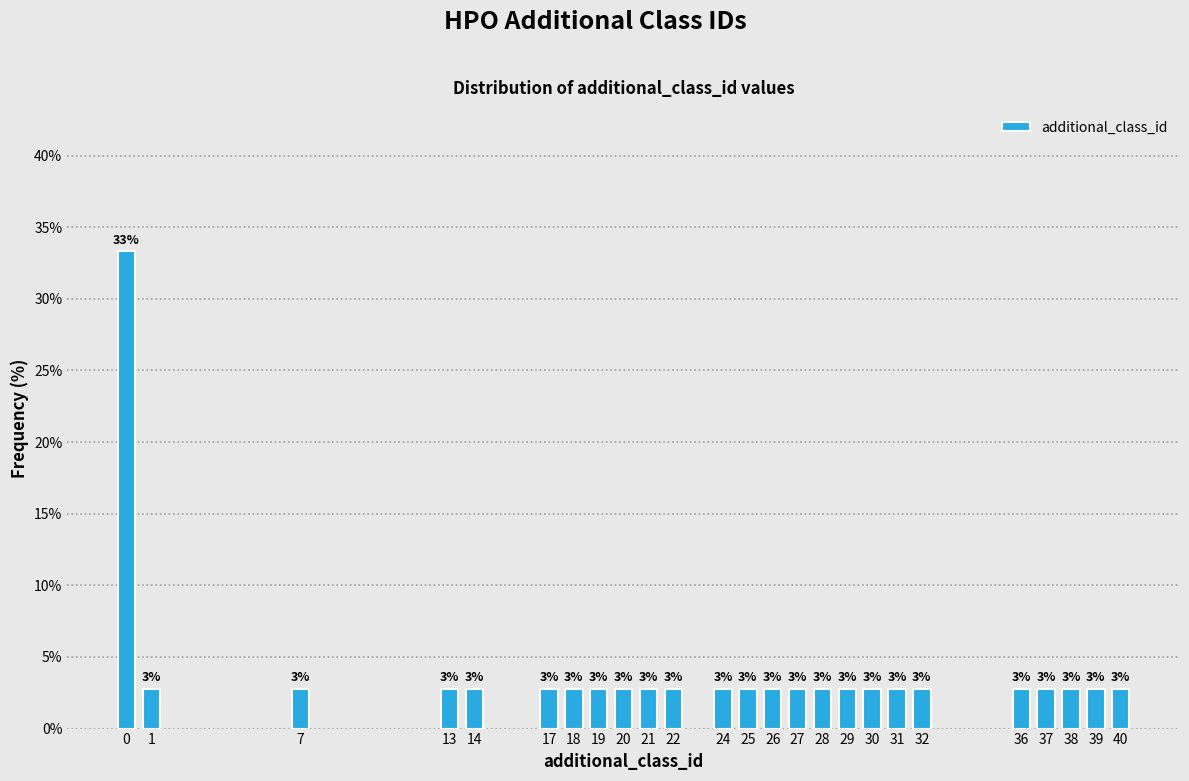

Does the chart contain any negative values?

No